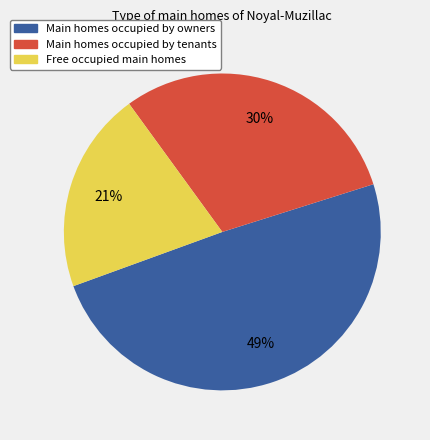

Is there a majority slice in this chart?

No